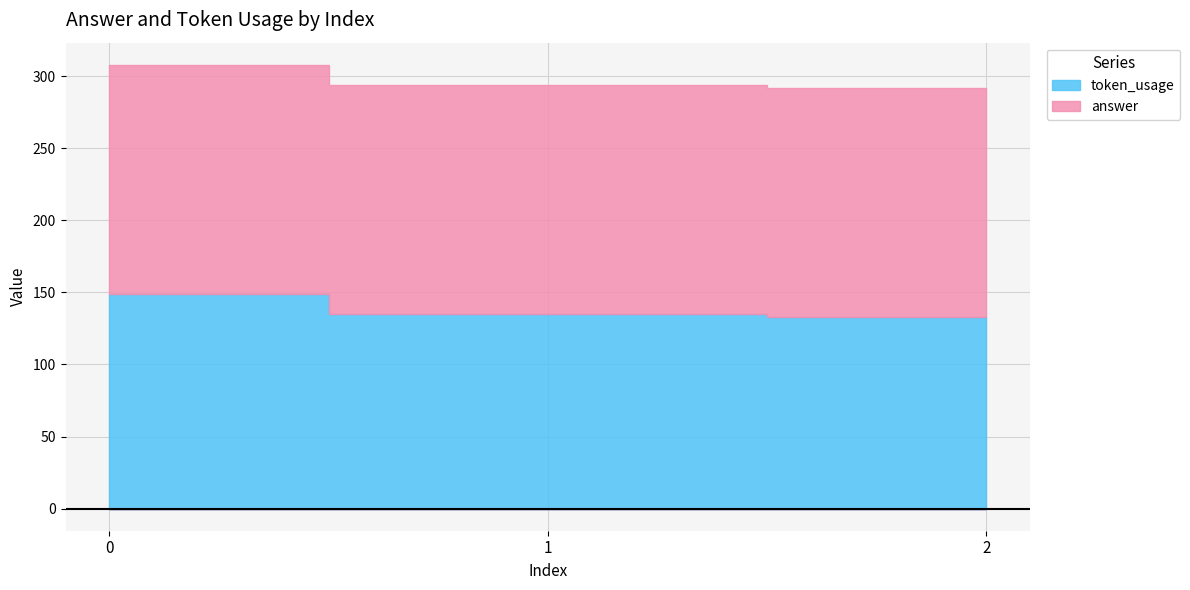

List the series in order of their overall mean, highest first.

answer, token_usage